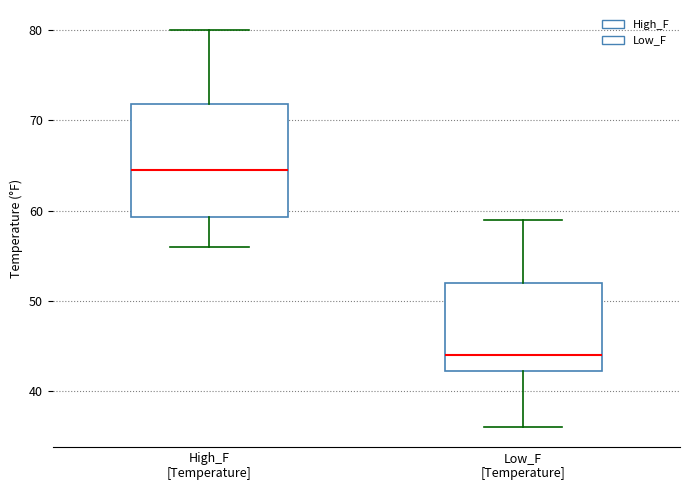

Reading left to right, read every box against the y-axis: the position of its median line, the range the box covers, and the ends of its whiskers. The values are not printed on the chart, so give them approximately, as read against the axis.

High_F [Temperature]: median 65, box 59 to 72, whiskers 56 to 80
Low_F [Temperature]: median 44, box 42 to 52, whiskers 36 to 59